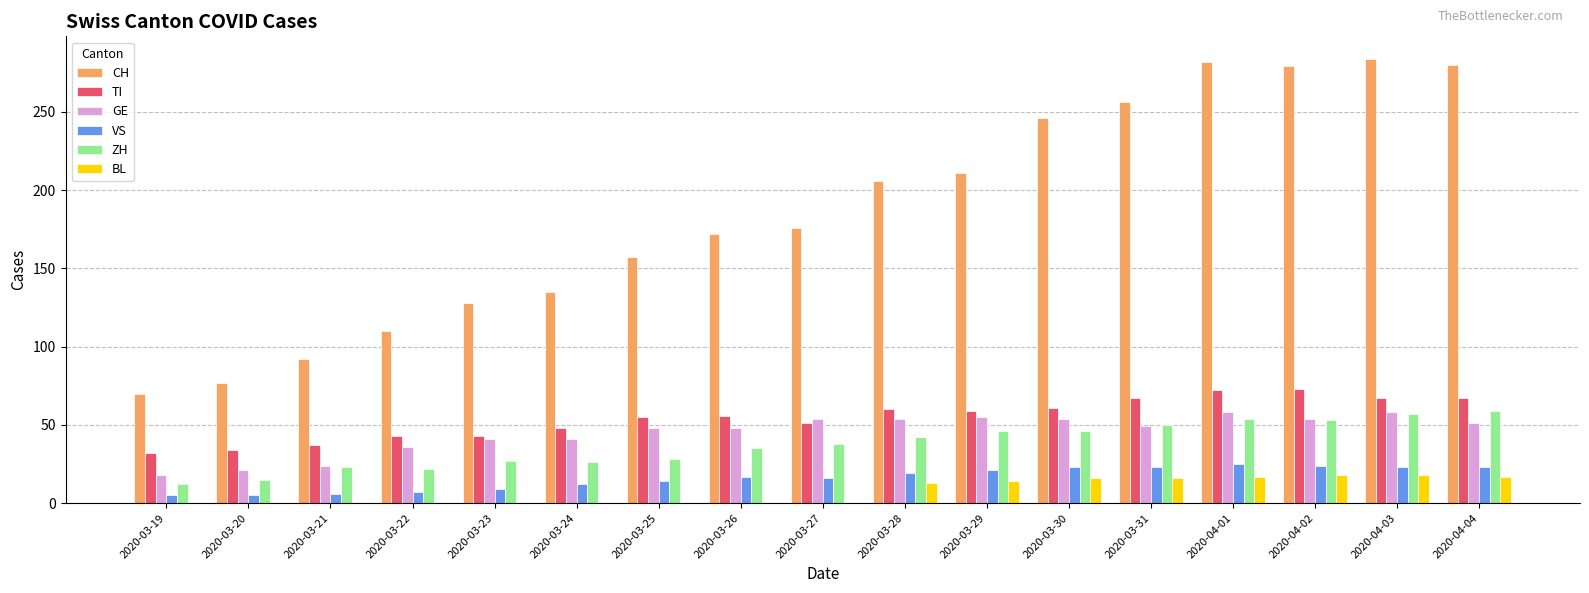

Which series has the widest spread of values?

CH